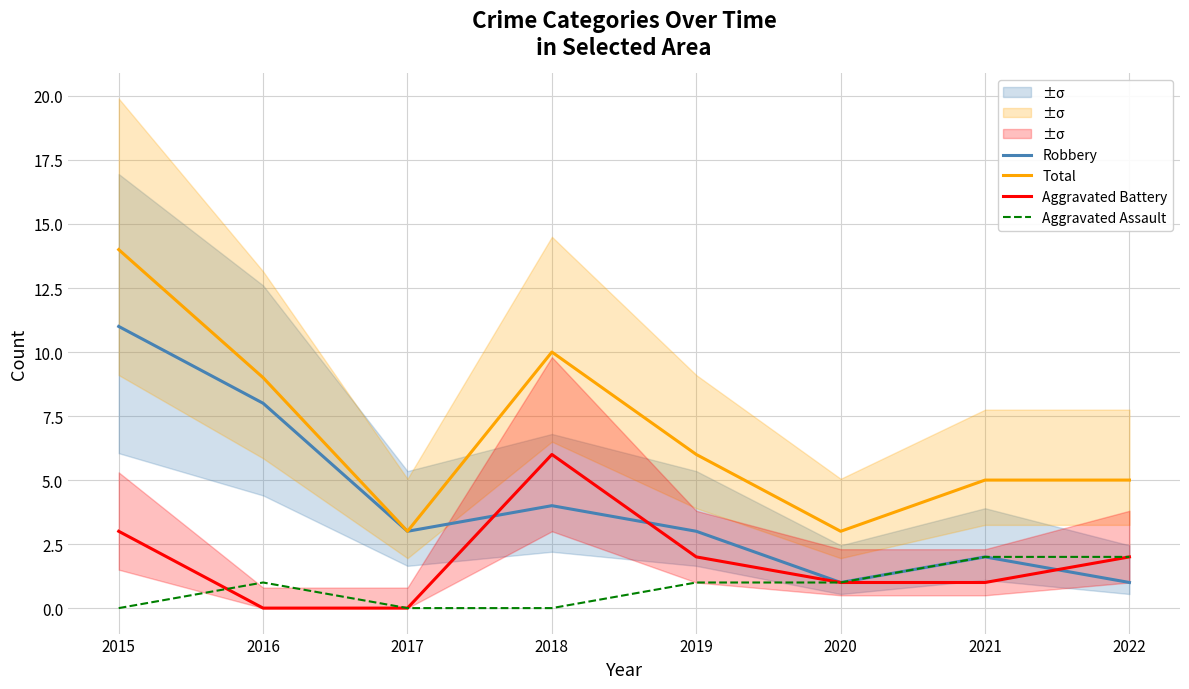

How many lines are shown in the chart?

4